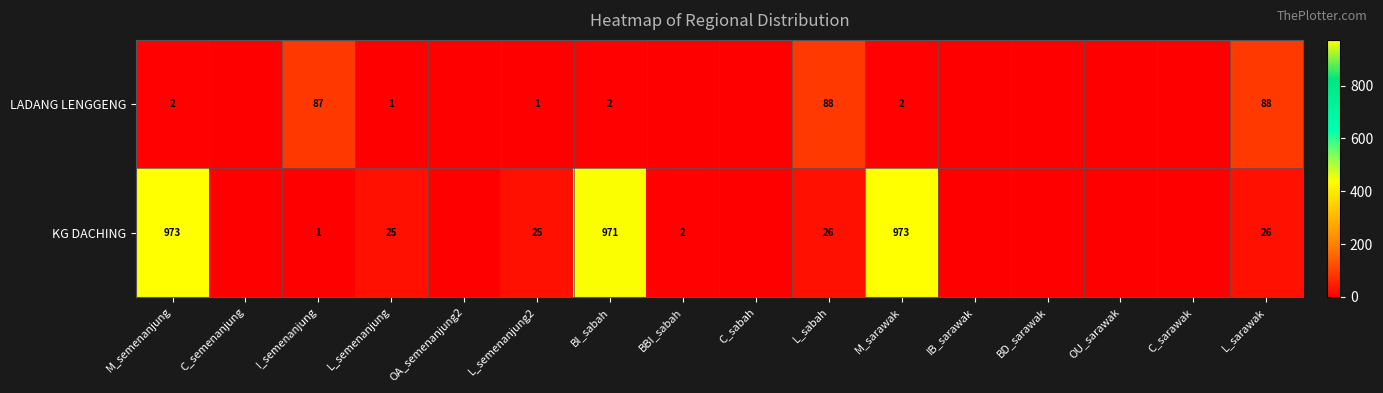

What is the spread (max minus min) of values at L_semenanjung2?

24